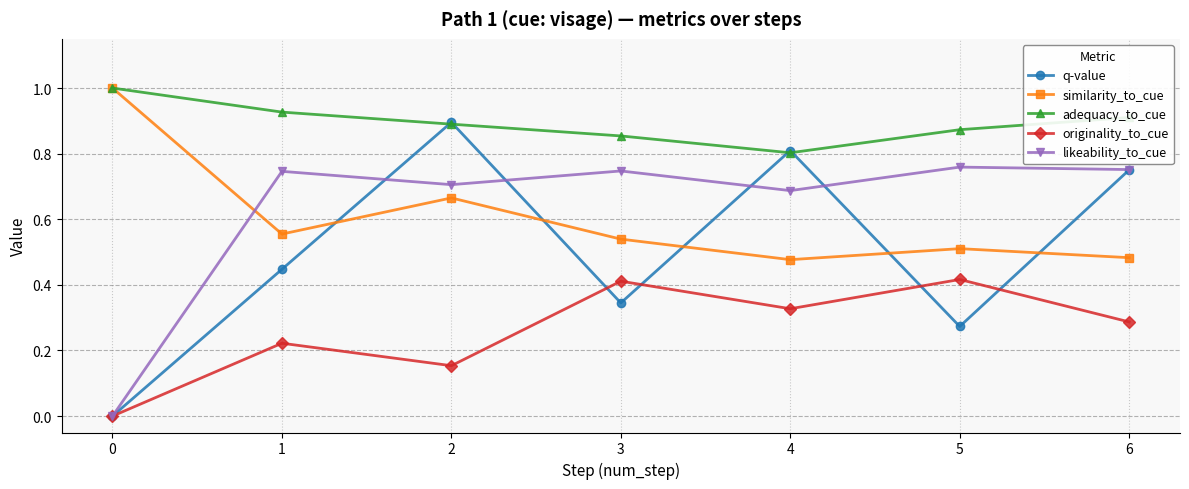

How many distinct data groups are displayed?

5